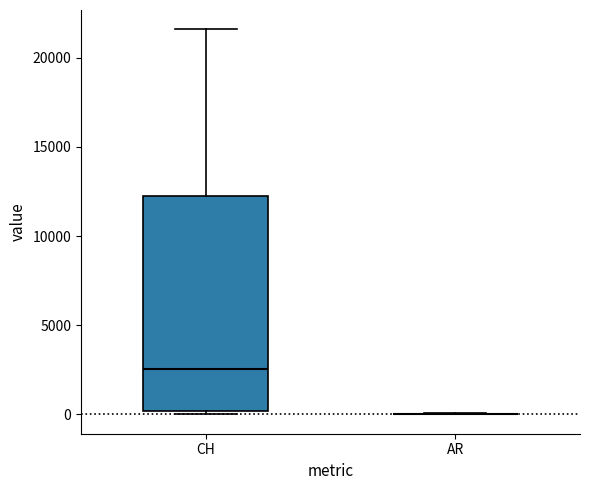

Reading left to right, read every box against the y-axis: the position of its median line, the range the box covers, and the ends of its whiskers. The values are not printed on the chart, so give them approximately, as read against the axis.

CH: median 2500, box 0 to 12500, whiskers 0 (just below the box's lower edge) to 21500
AR: box collapsed to a line at 0, whiskers 0 to 0